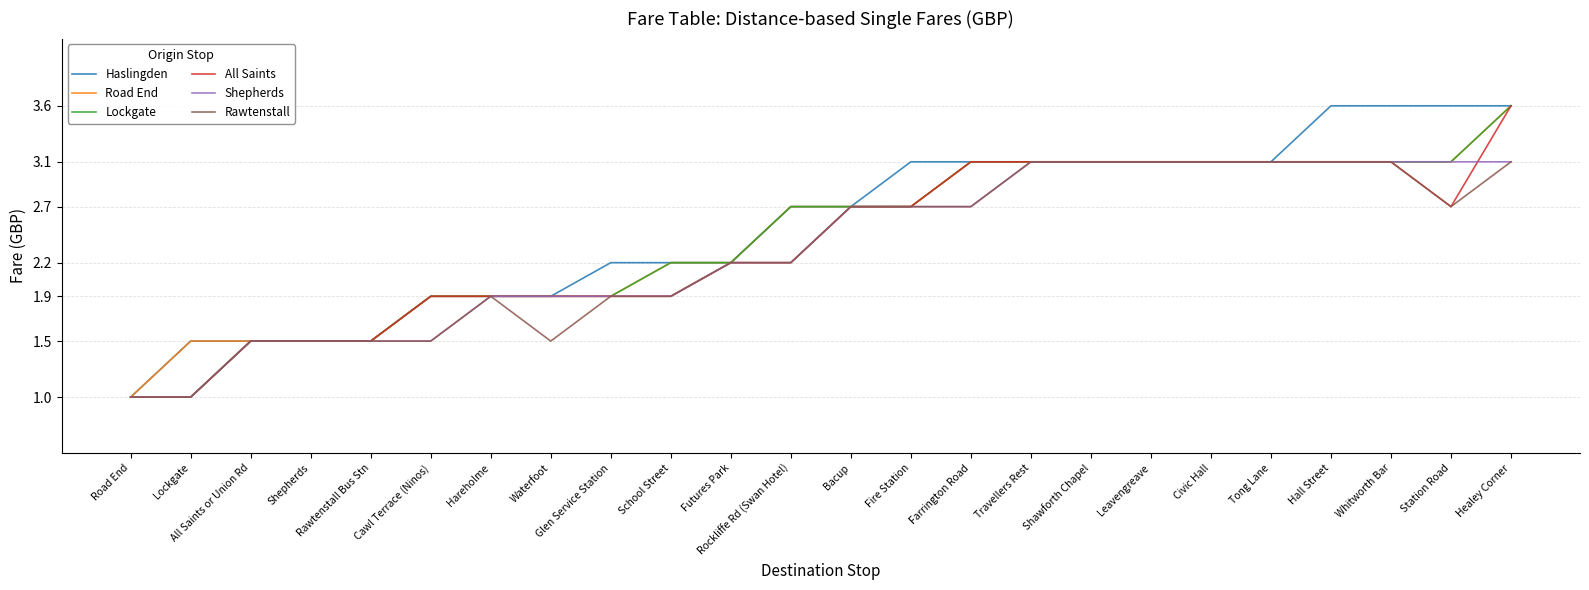

Between School Street and Farrington Road, which series saw the biggest shift?

All Saints